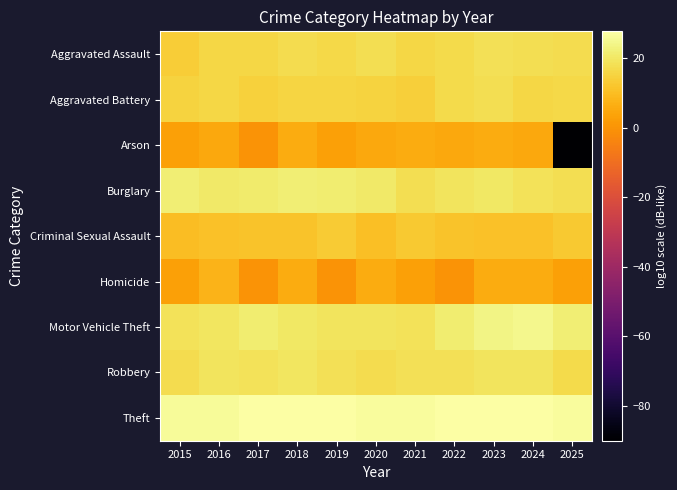

Which series has the largest total across all categories?

Theft